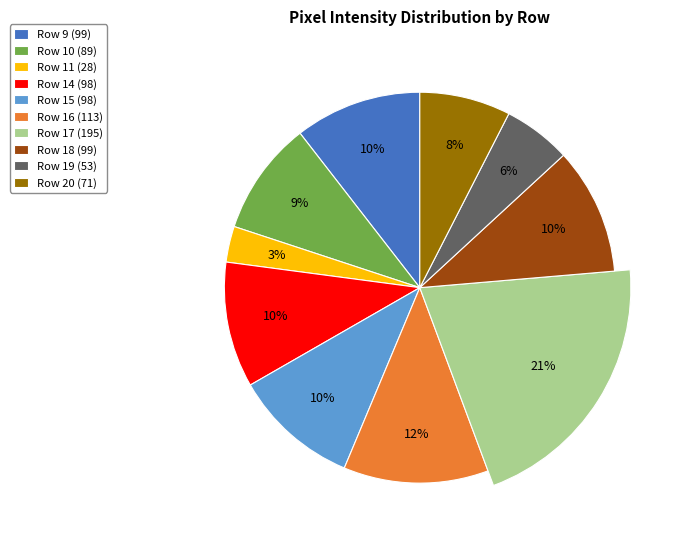

What percentage is the Row 16 slice, to the nearest percent?

12%